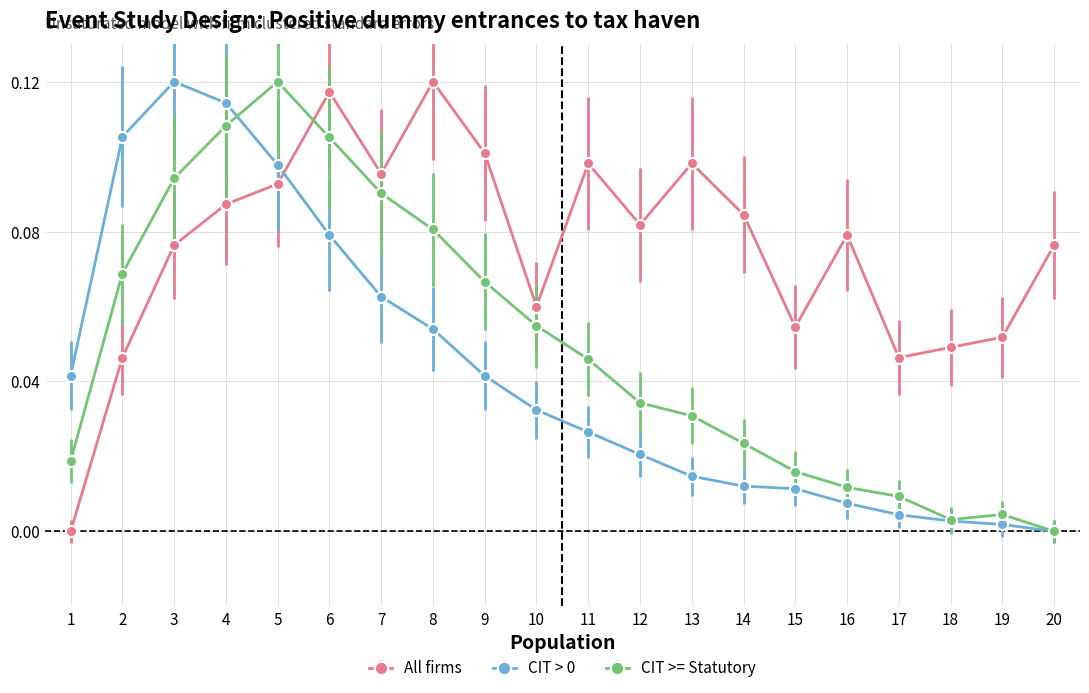

True or false: CIT > 0 has more than 0 interior local peaks.

True